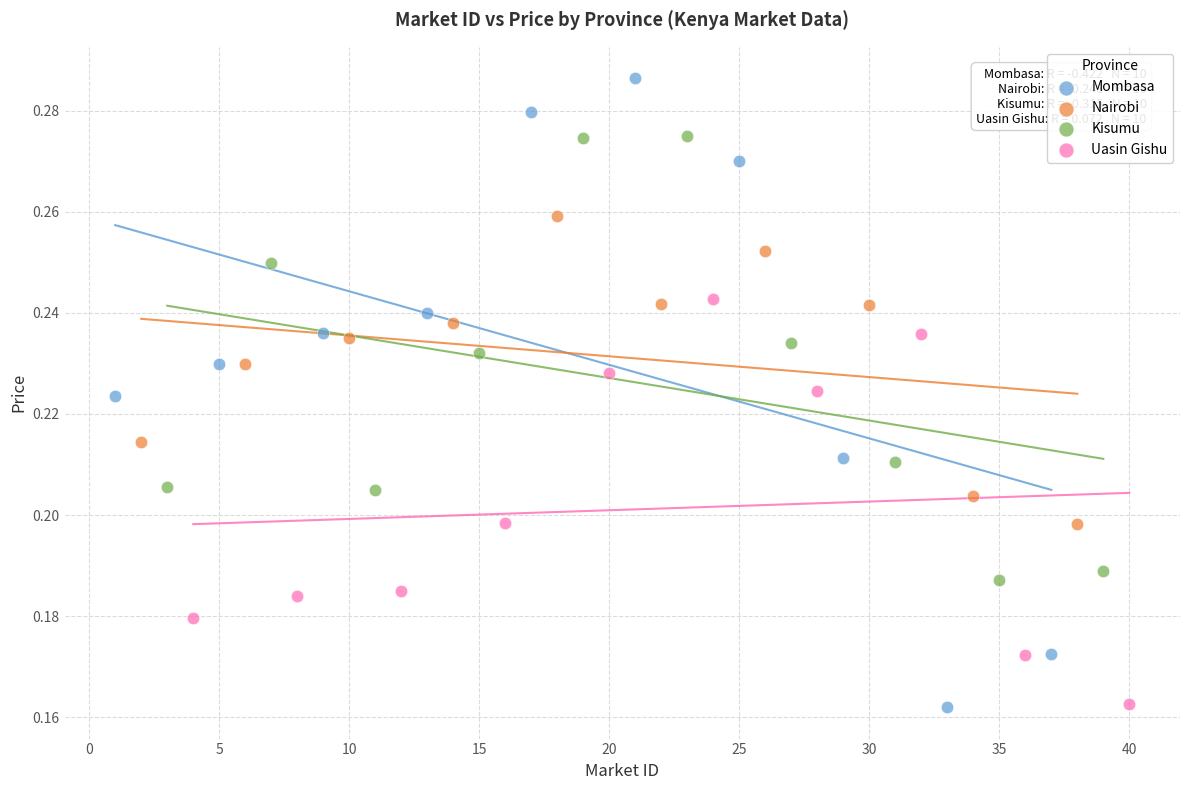

Which series reaches the maximum Y coordinate?

Mombasa